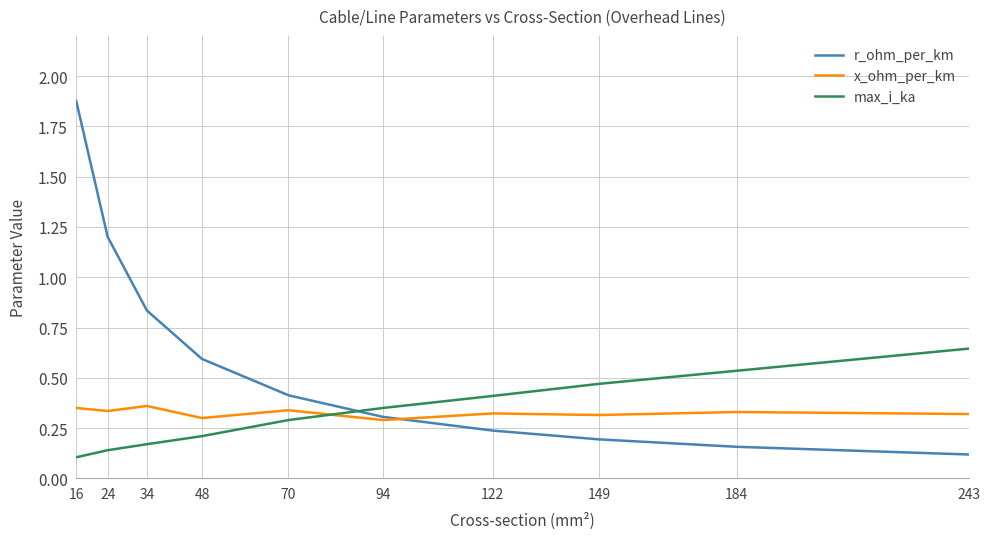

What is the total value across all series at 149?

1.0